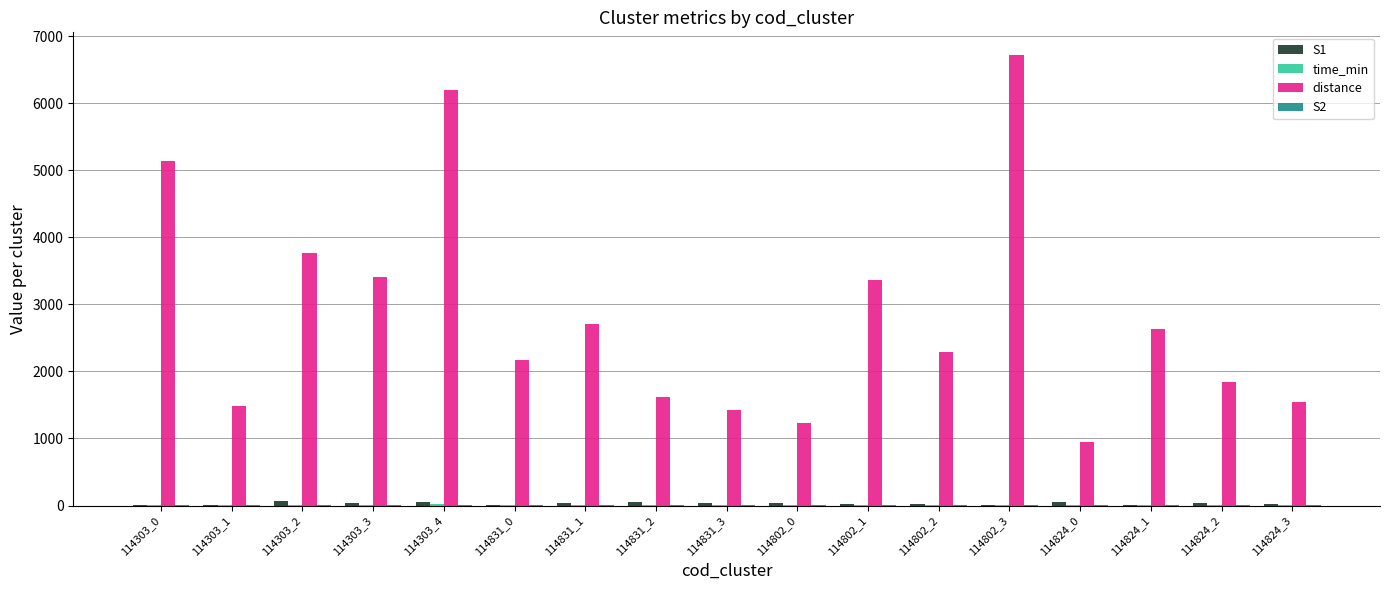

Is the value of distance at 114303_3 greater than the value of S1 at 114831_3?

Yes